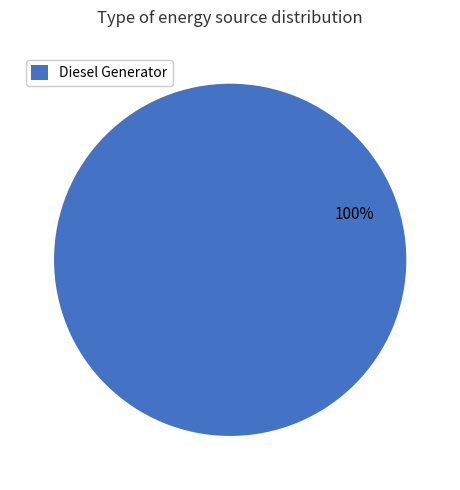

Rank the categories by value from lowest to highest.

Diesel Generator